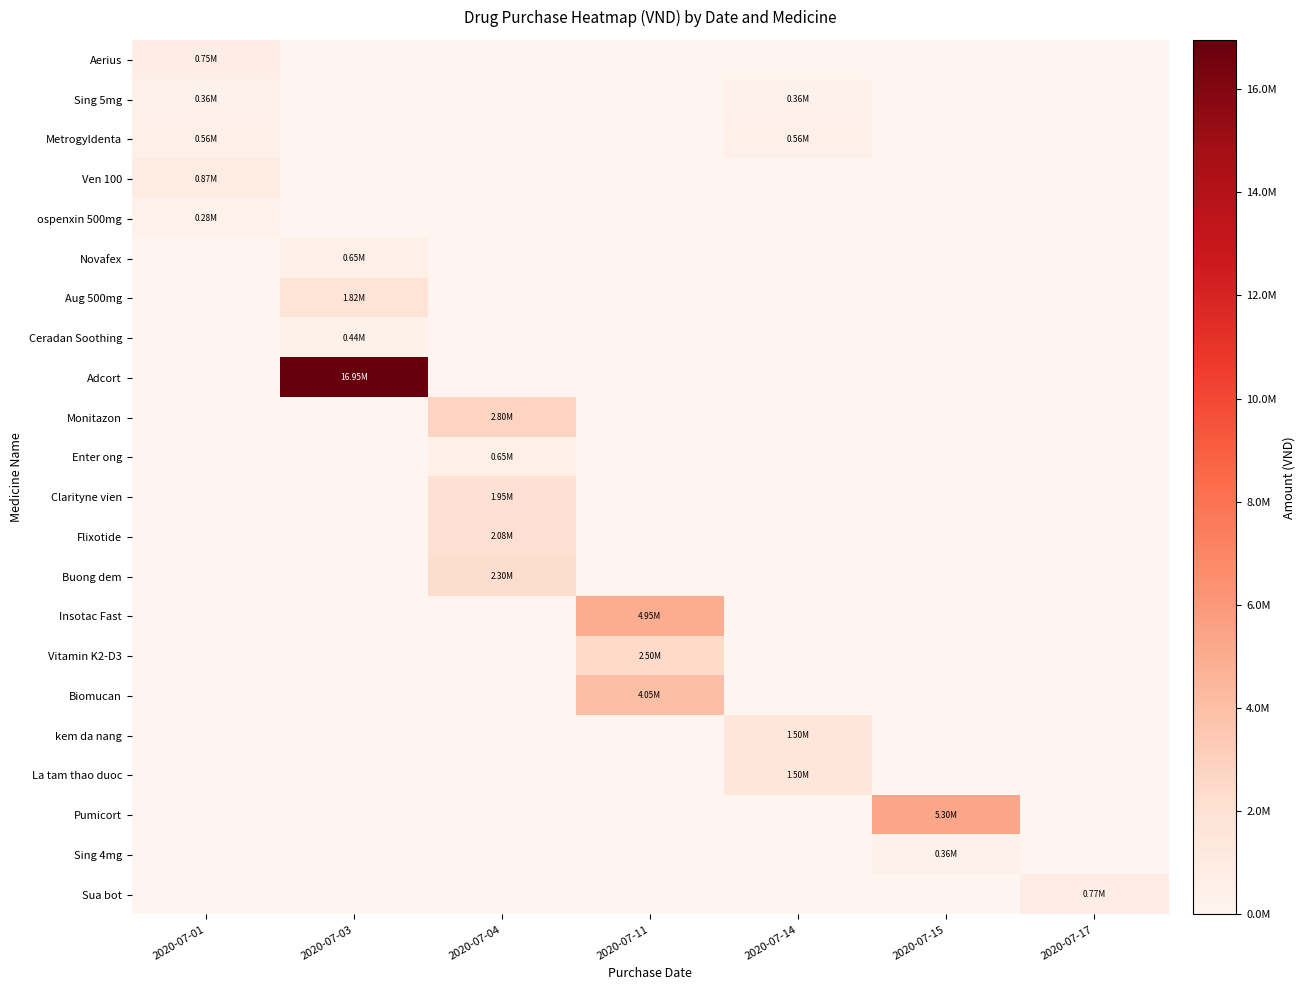

Rank the series by their maximum value, from lowest to highest.

ospenxin 500mg, Sing 4mg, Sing 5mg, Ceradan Soothing, Metrogyldenta, Novafex, Enter ong, Aerius, Sua bot, Ven 100, kem da nang, La tam thao duoc, Aug 500mg, Clarityne vien, Flixotide, Buong dem, Vitamin K2-D3, Monitazon, Biomucan, Insotac Fast, Pumicort, Adcort